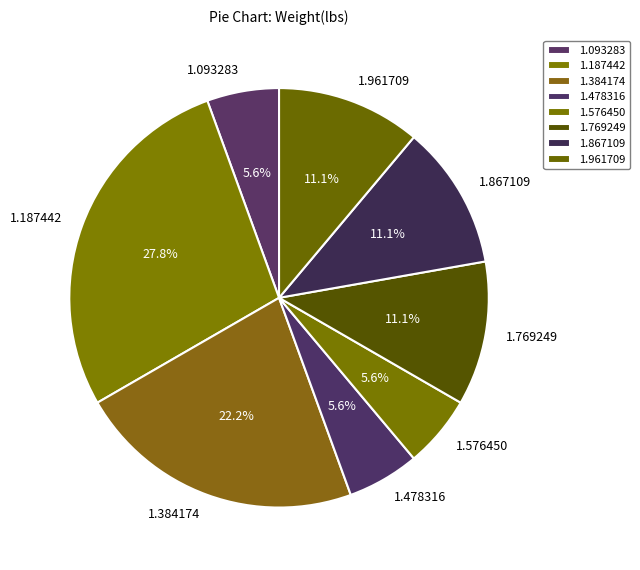

Is there any slice that represents more than half of the pie?

No